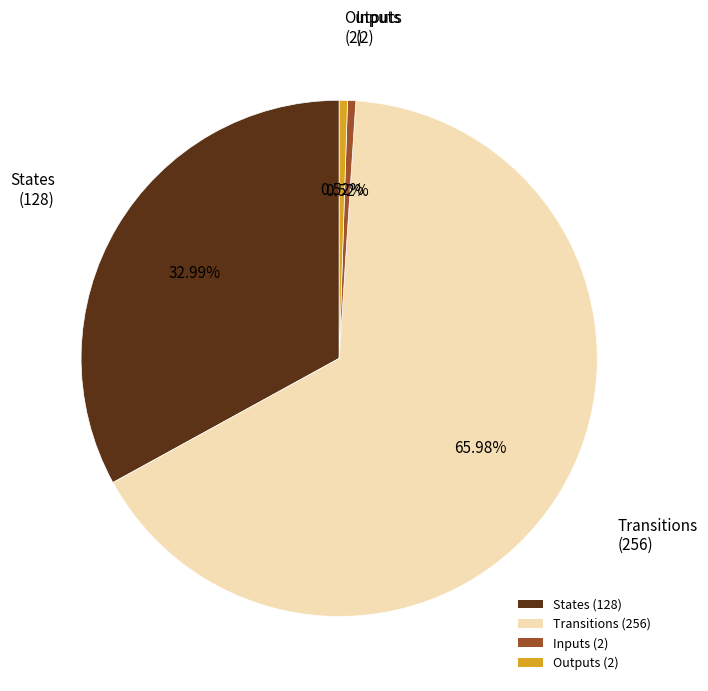

How many slices are in this pie chart?

4